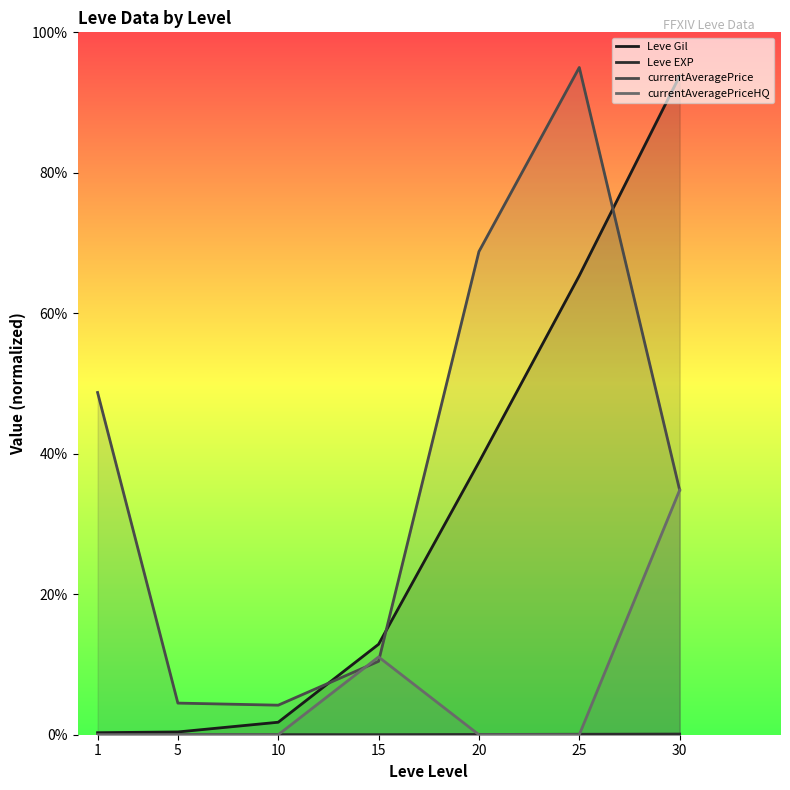

How many data points in currentAveragePrice are above 34?

4